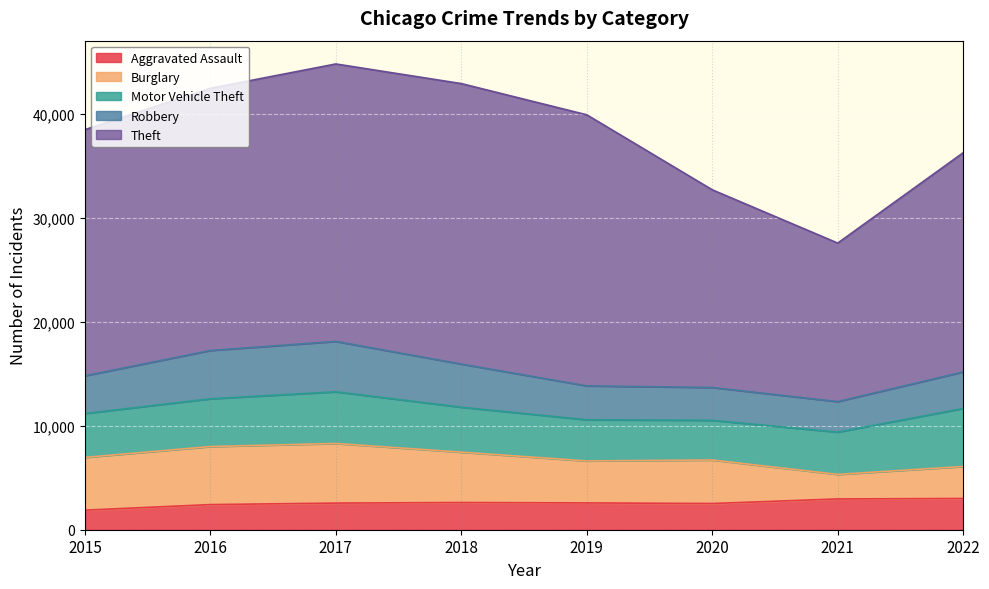

The value of Theft at 2019 is 6990. True or false?

False